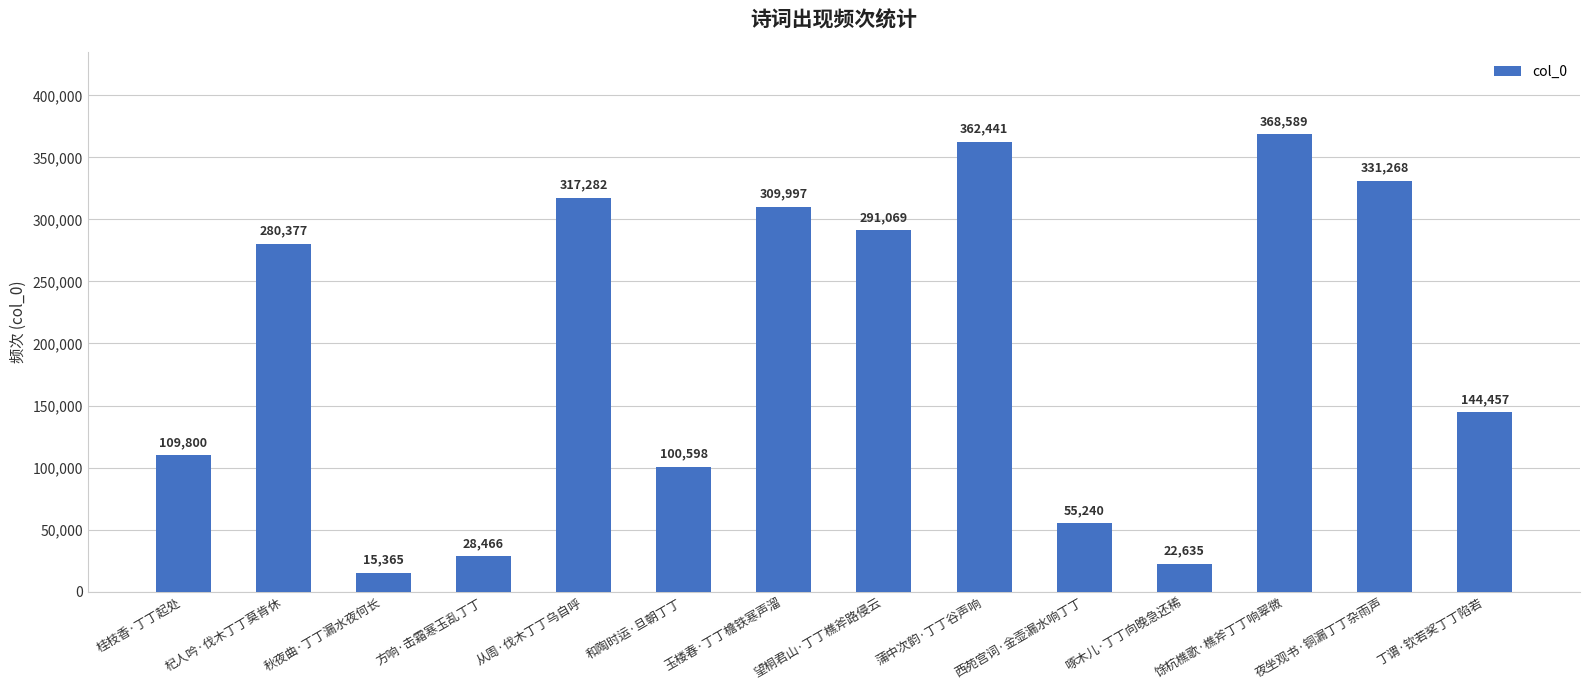

Is it true that the value at 馀杭樵歌·樵斧丁丁响翠微 is 661186?

False